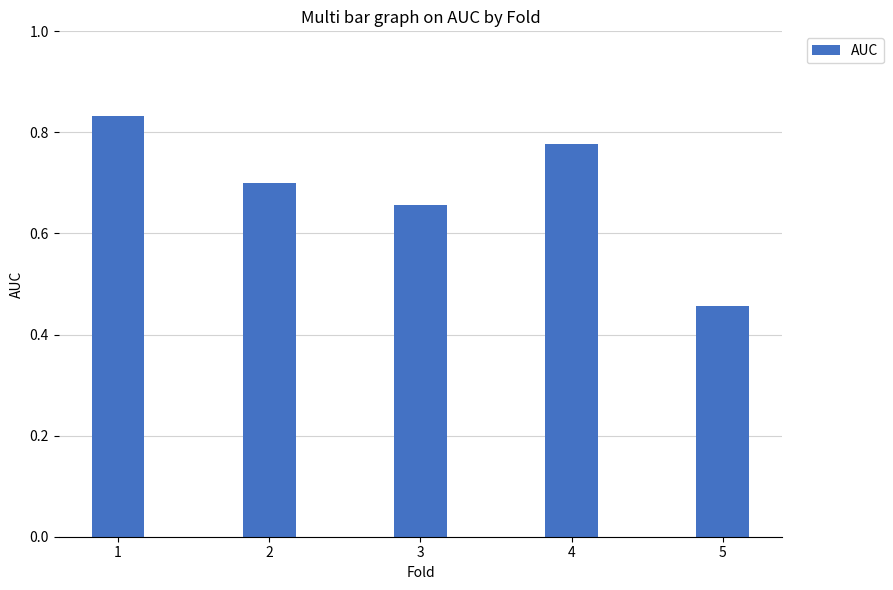

Count the number of data series in this chart.

1